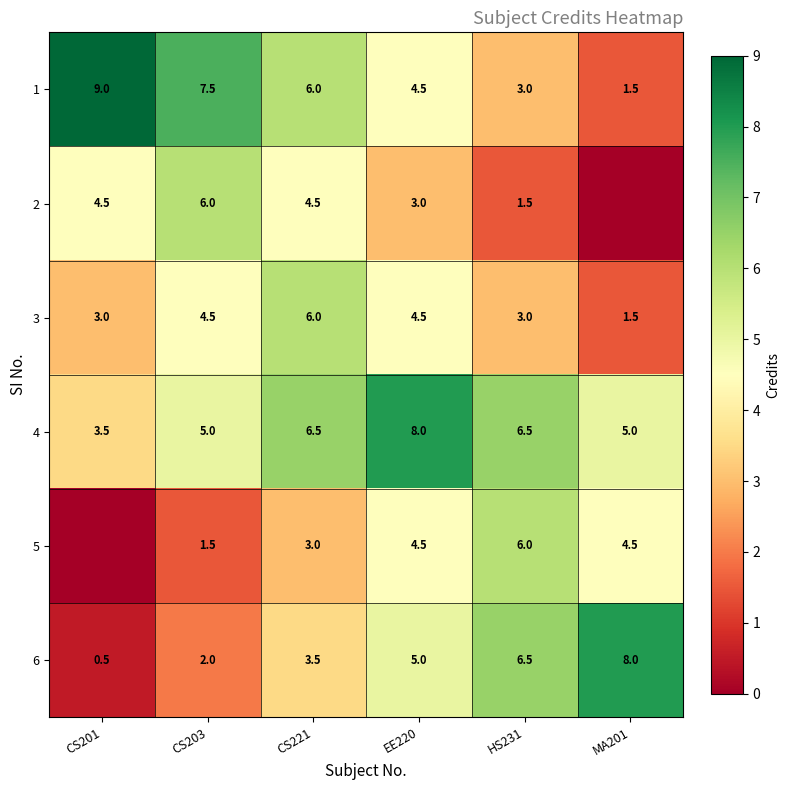

What is the difference between the 4 values at CS221 and EE220?

1.5